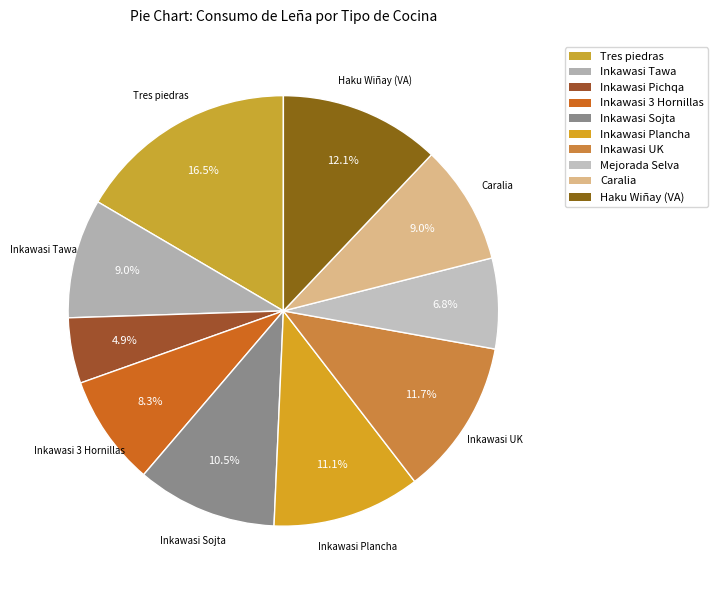

Which slice is the smallest?

Inkawasi Pichqa